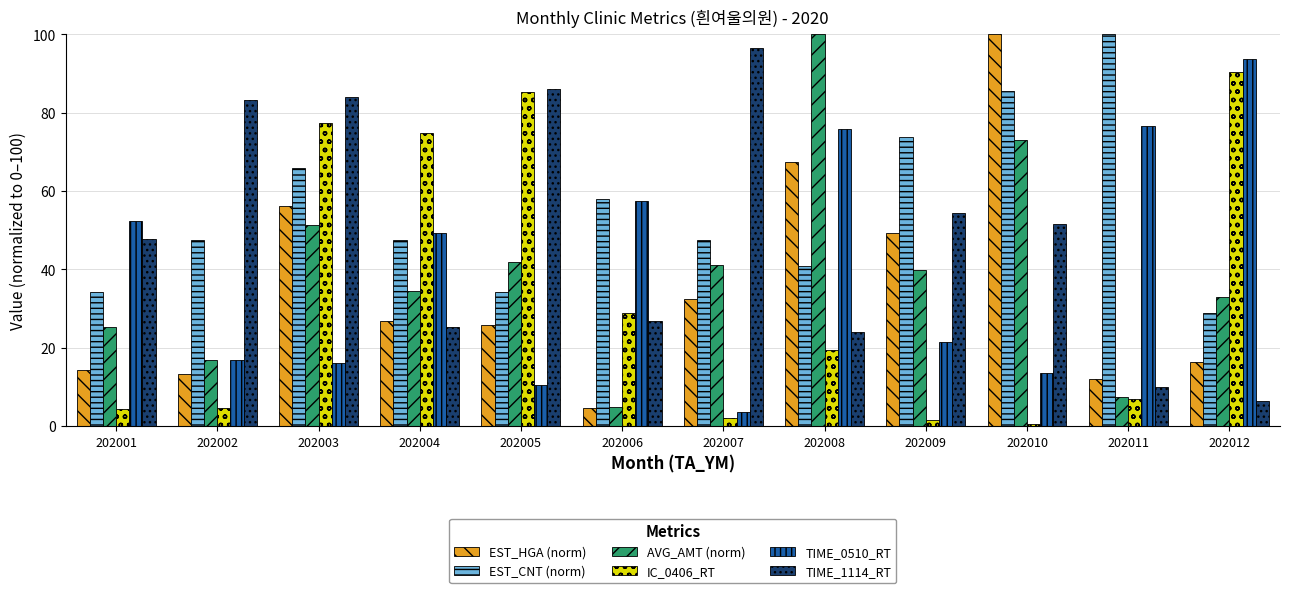

Where is EST_CNT (norm) nearest to the value 64?

202003